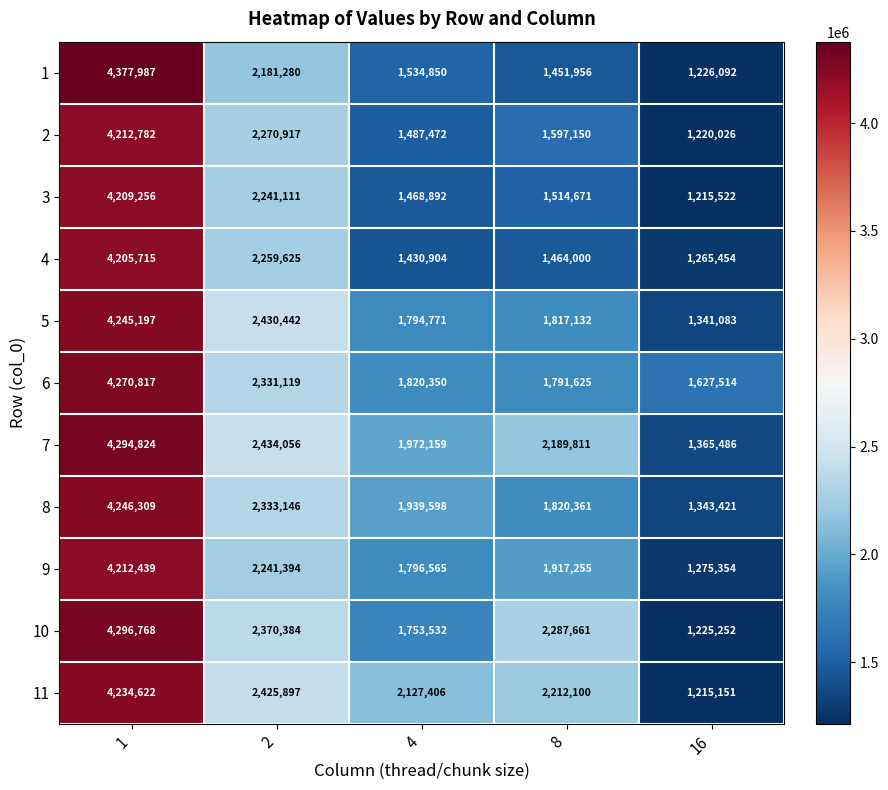

What is the minimum value shown in the chart?

1215151